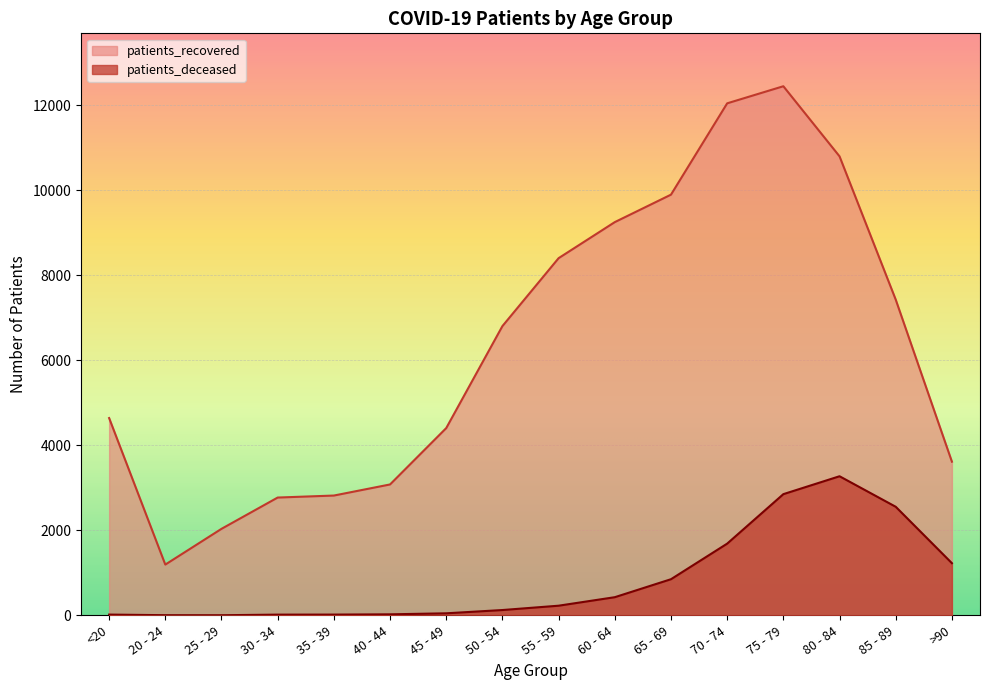

In patients_deceased, how many points are lower than both neighbors (excluding endpoints)?

1